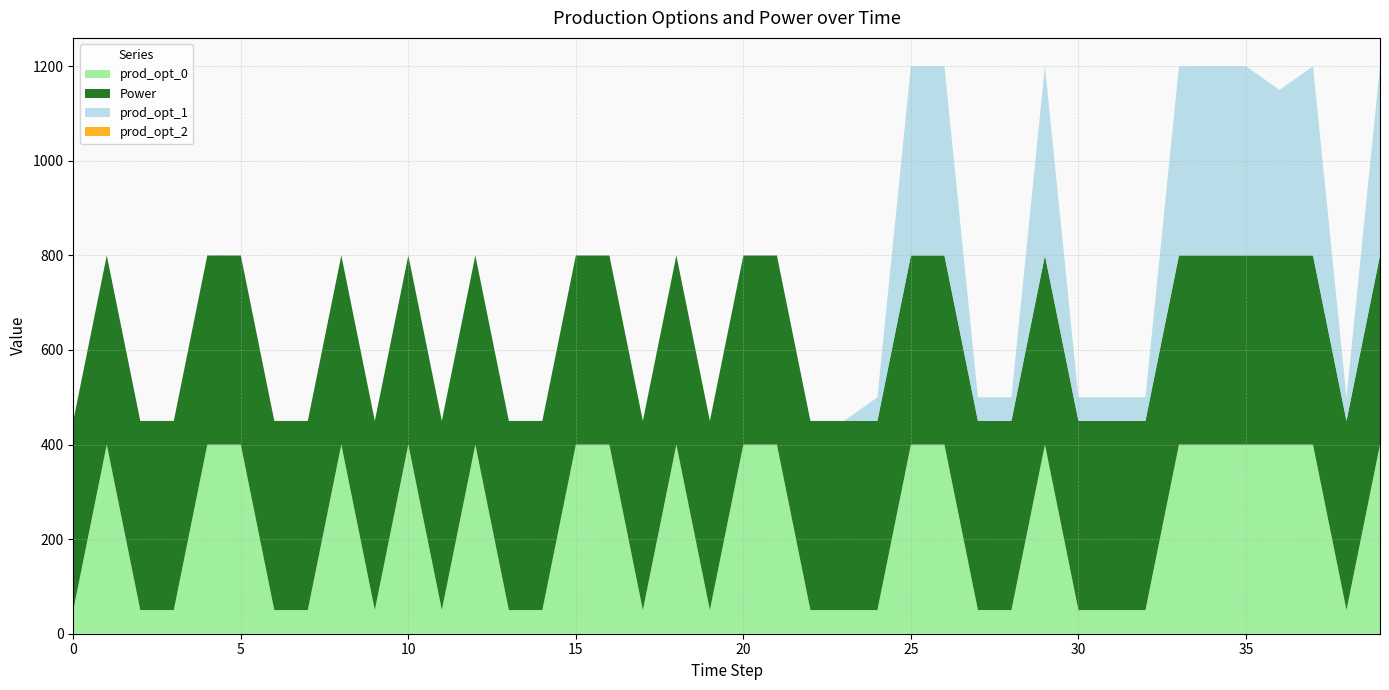

Reading right to left, transcribe all the data shown in this chart.

prod_opt_0: 39=400	38=50	37=400	36=400	35=400	34=400	33=400	32=50	31=50	30=50	29=400	28=50	27=50	26=400	25=400	24=50	23=50	22=50	21=400	20=400	19=50	18=400	17=50	16=400	15=400	14=50	13=50	12=400	11=50	10=400	9=50	8=400	7=50	6=50	5=400	4=400	3=50	2=50	1=400	0=50
Power: 39=400	38=400	37=400	36=400	35=400	34=400	33=400	32=400	31=400	30=400	29=400	28=400	27=400	26=400	25=400	24=400	23=400	22=400	21=400	20=400	19=400	18=400	17=400	16=400	15=400	14=400	13=400	12=400	11=400	10=400	9=400	8=400	7=400	6=400	5=400	4=400	3=400	2=400	1=400	0=400
prod_opt_1: 39=400	38=50	37=400	36=350	35=400	34=400	33=400	32=50	31=50	30=50	29=400	28=50	27=50	26=400	25=400	24=50	23=0	22=0	21=0	20=0	19=0	18=0	17=0	16=0	15=0	14=0	13=0	12=0	11=0	10=0	9=0	8=0	7=0	6=0	5=0	4=0	3=0	2=0	1=0	0=0
prod_opt_2: 39=0	38=0	37=0	36=0	35=0	34=0	33=0	32=0	31=0	30=0	29=0	28=0	27=0	26=0	25=0	24=0	23=0	22=0	21=0	20=0	19=0	18=0	17=0	16=0	15=0	14=0	13=0	12=0	11=0	10=0	9=0	8=0	7=0	6=0	5=0	4=0	3=0	2=0	1=0	0=0